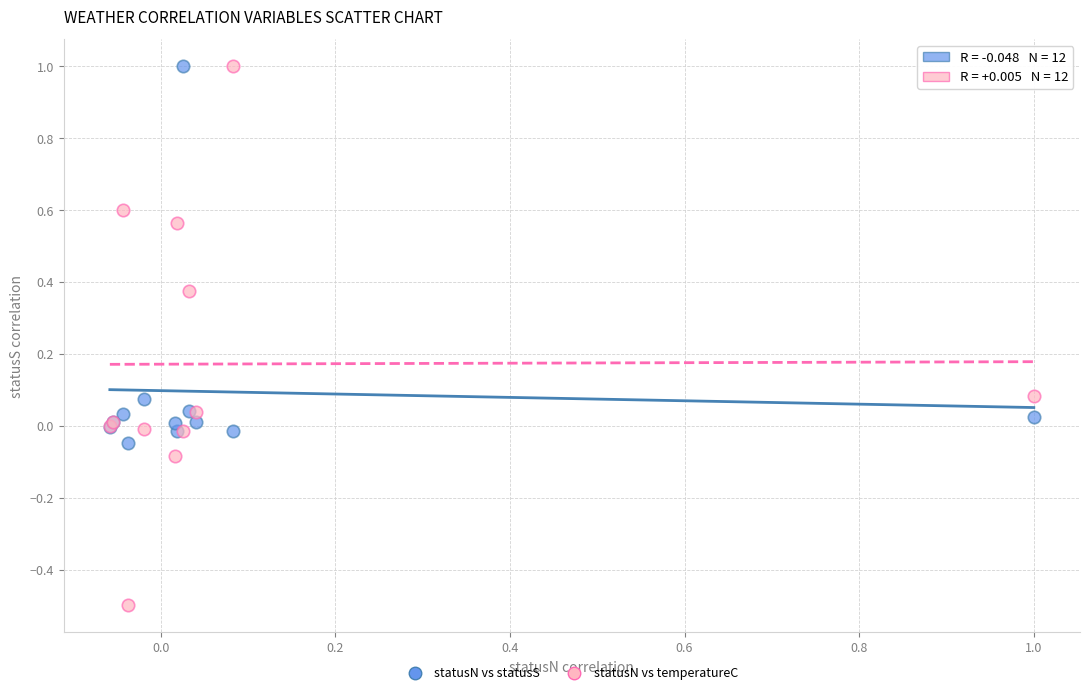

Which series reaches the minimum Y coordinate?

statusN vs temperatureC